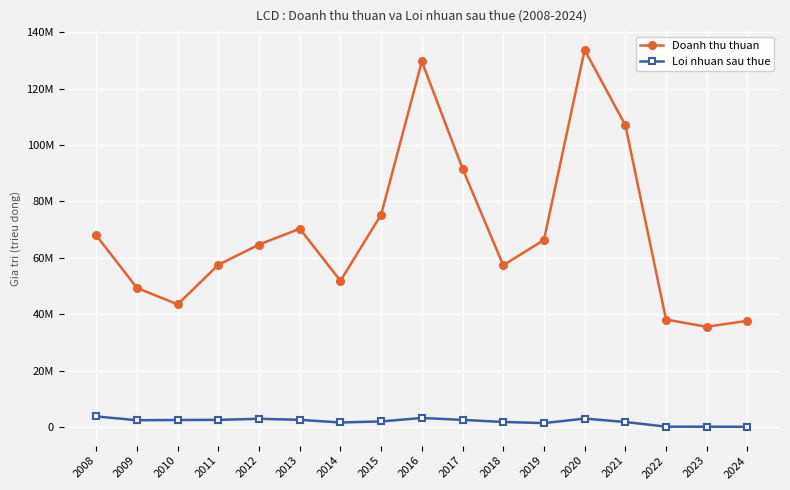

Between 2021 and 2015, which is larger?

2021